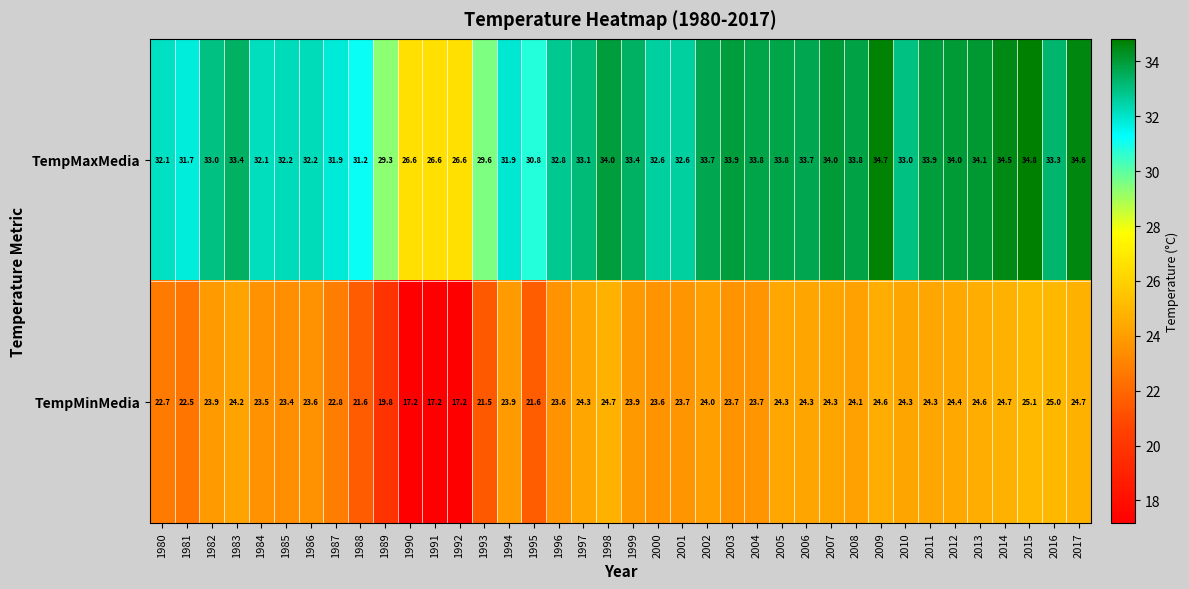

Read the TempMaxMedia value at 2014.

34.5